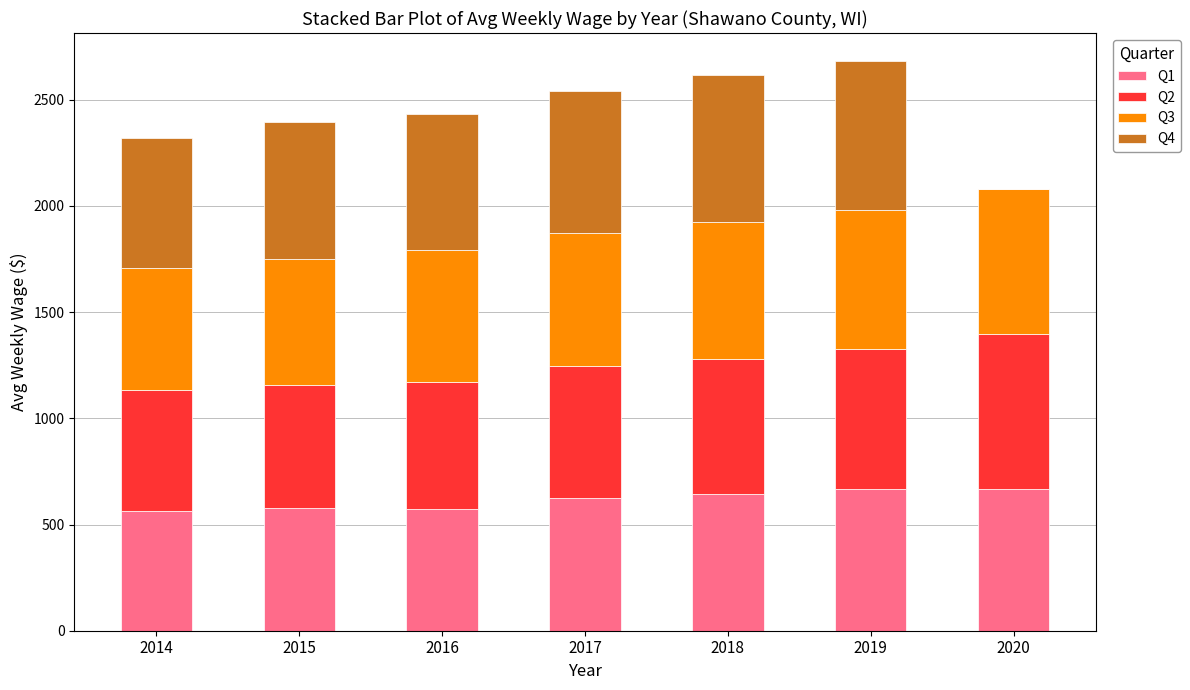

What is the total value across all series at 2014?

2321